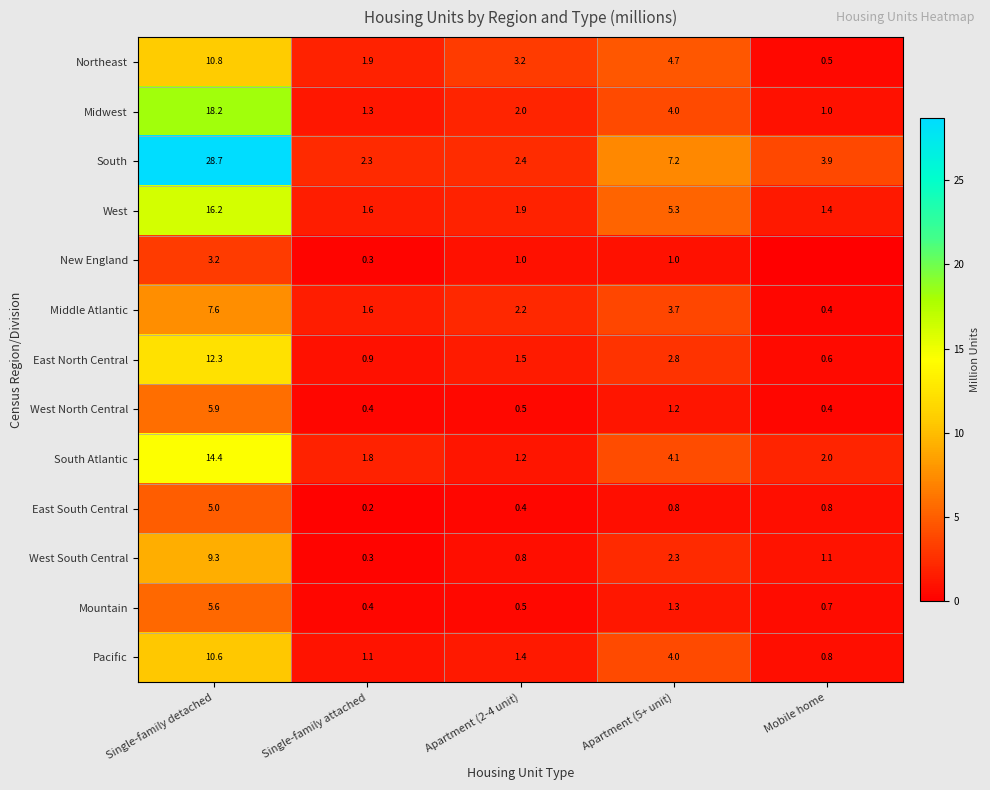

What is the spread (max minus min) of values at Apartment (5+ unit)?

6.4